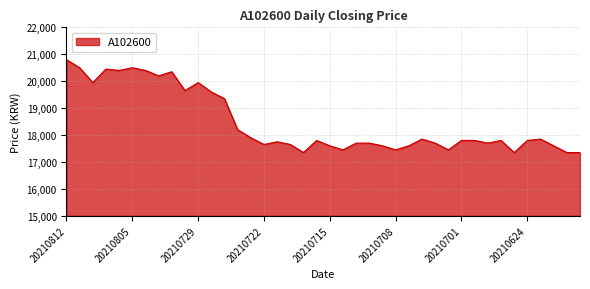

What is the difference between the maximum and minimum values?

3450